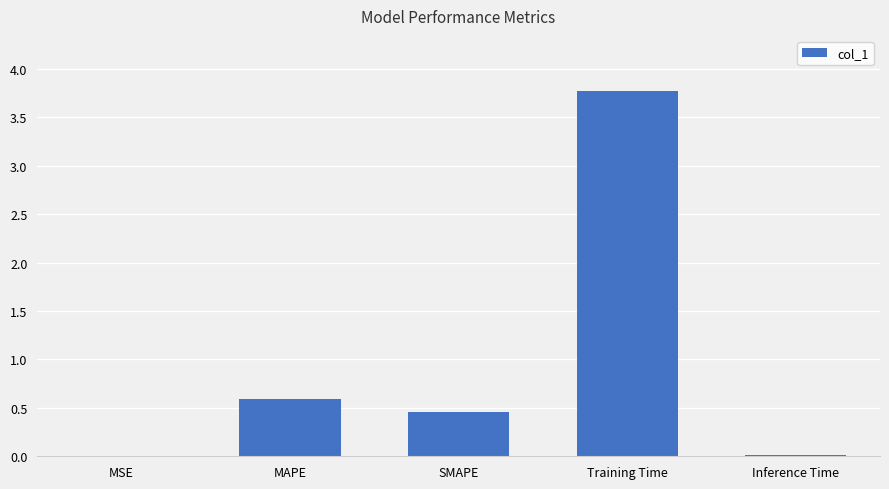

The chart shows a value of 0.0 at MSE. True or false?

True